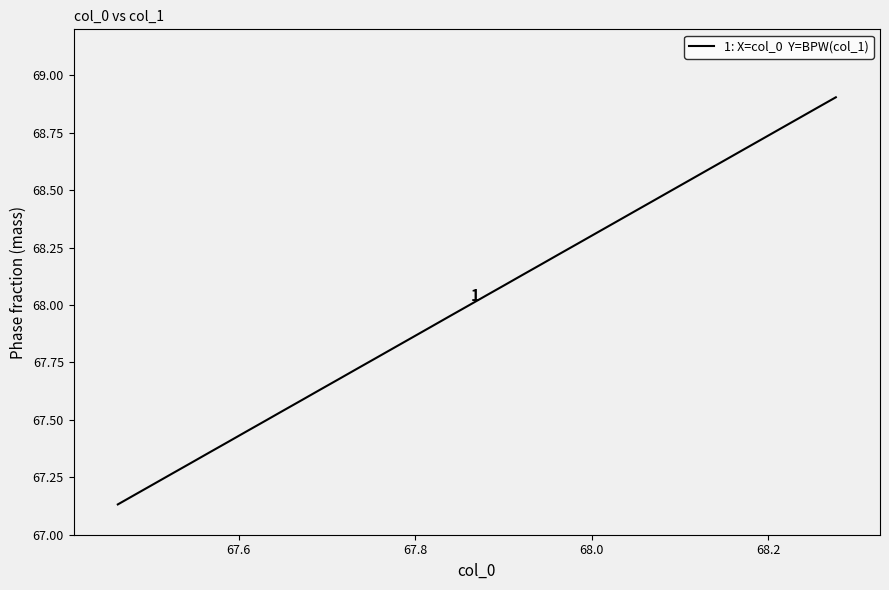

What is the sum of all values?

2720.7